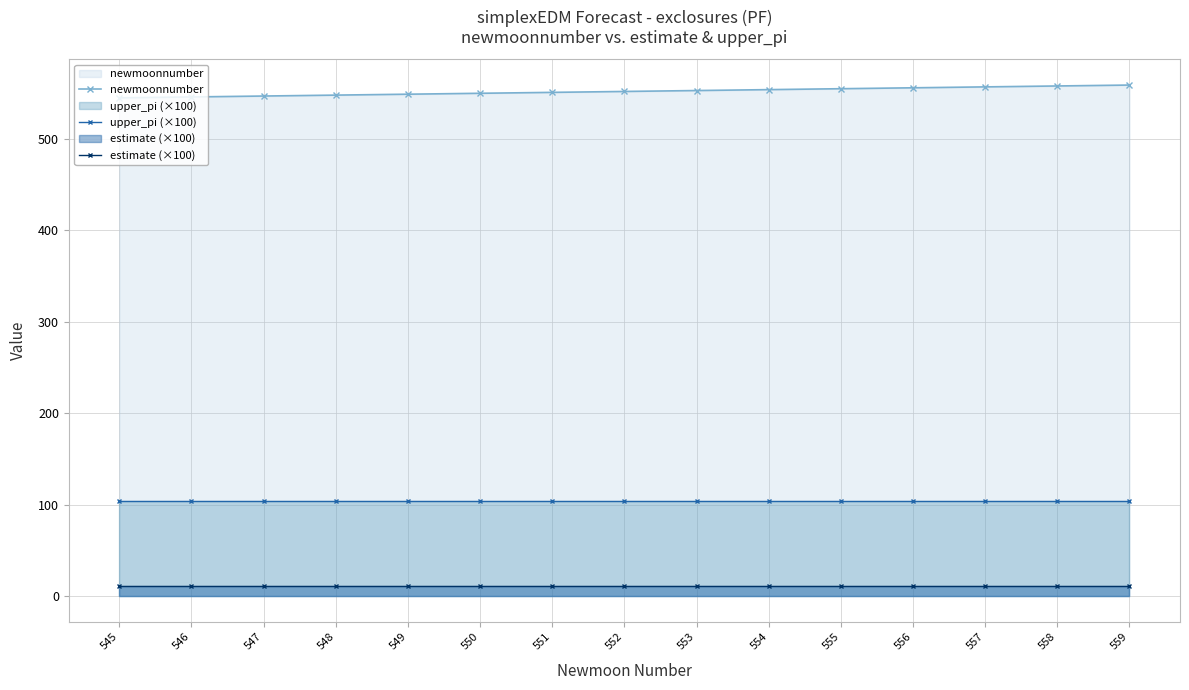

What value does the upper_pi (×100) series have at 554?

104.2